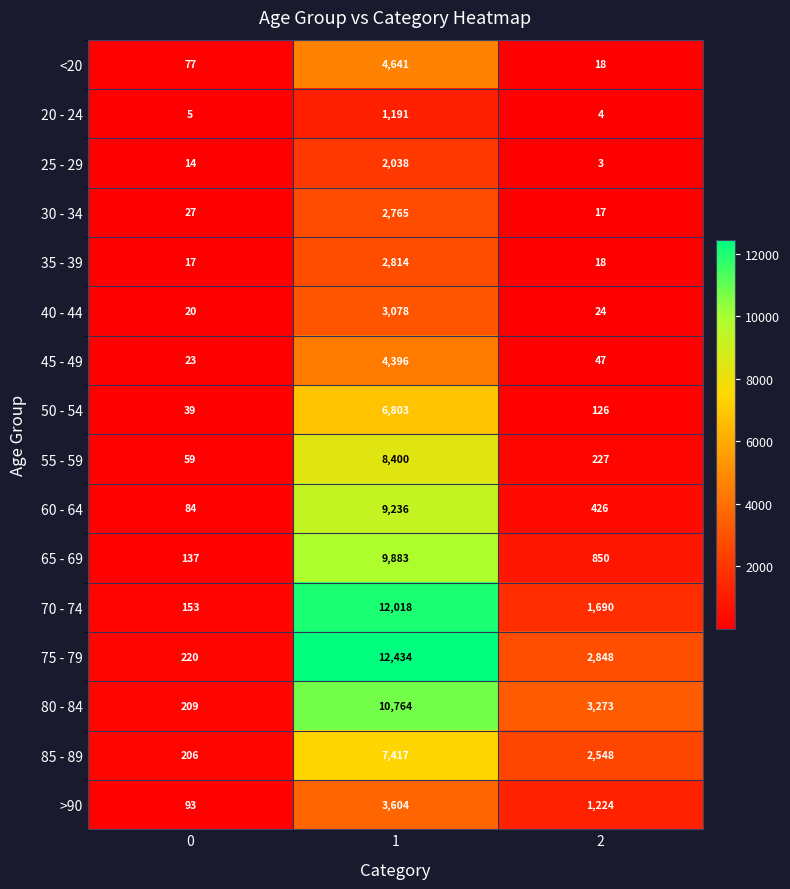

List the labels in order of >90 value, largest first.

1, 2, 0